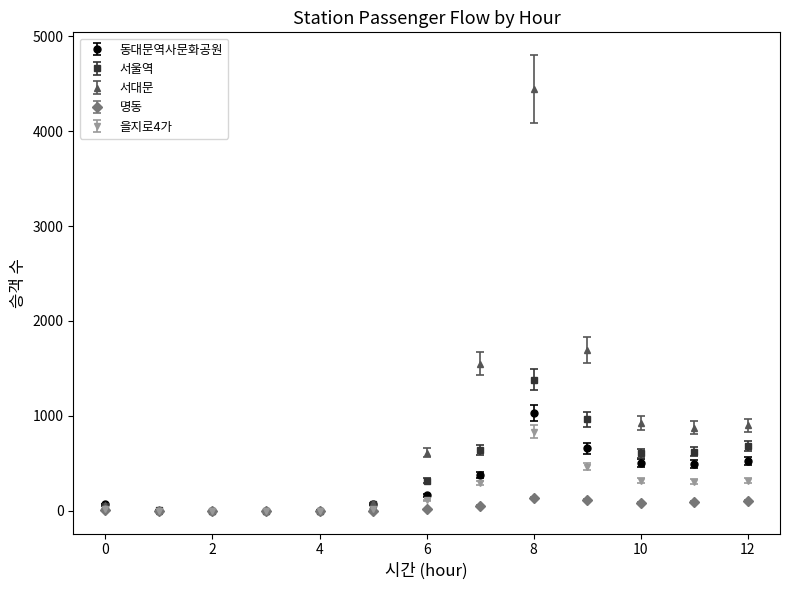

Which series has the widest spread of values?

서대문